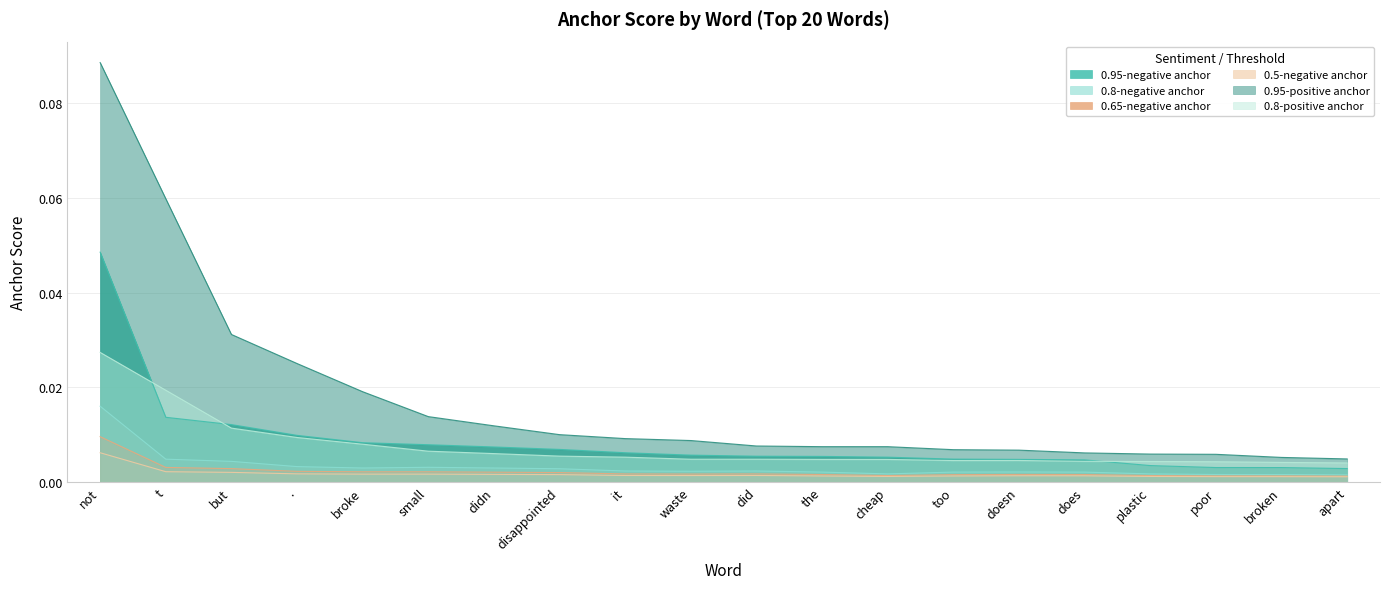

What is the sum of all 0.95-positive anchor values?

0.3